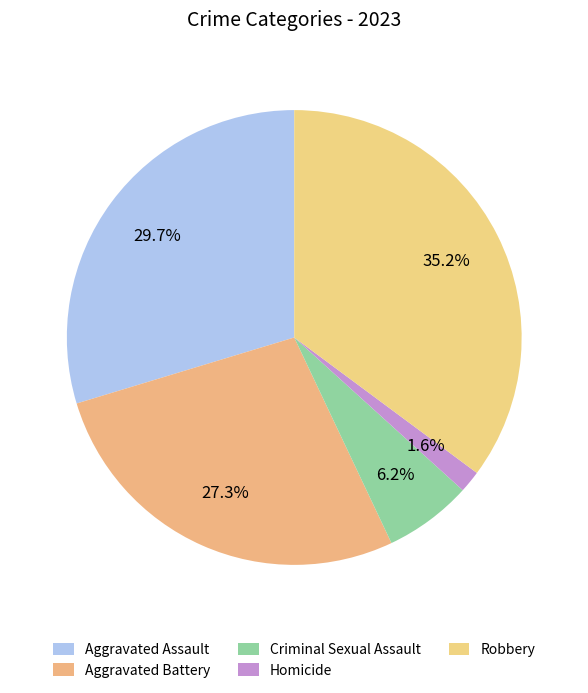

How many slices are in this pie chart?

5